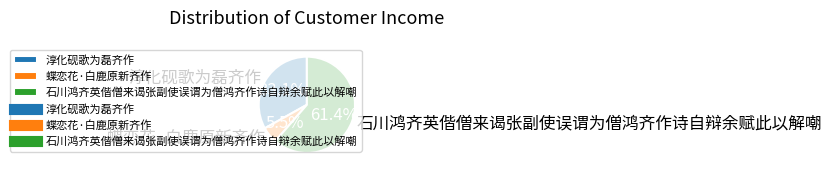

Which has a higher value, 淳化砚歌为磊齐作 or 石川鸿齐英偕僧来谒张副使误谓为僧鸿齐作诗自辩余赋此以解嘲?

石川鸿齐英偕僧来谒张副使误谓为僧鸿齐作诗自辩余赋此以解嘲